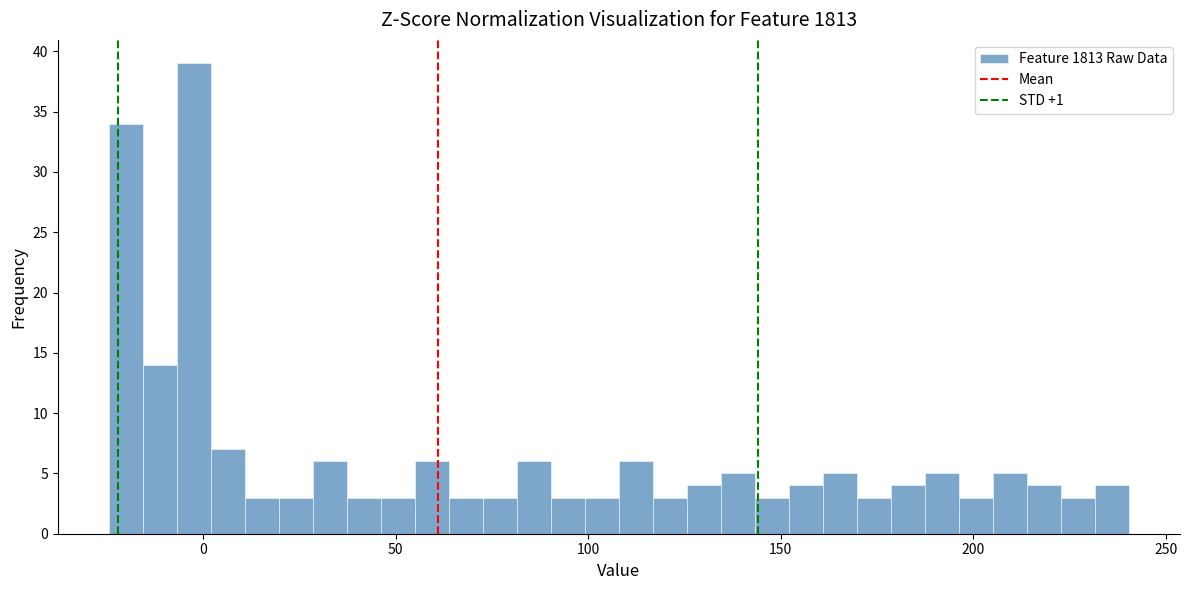

Read against the x-axis, roughly where is the centre of the tallest bar?

0